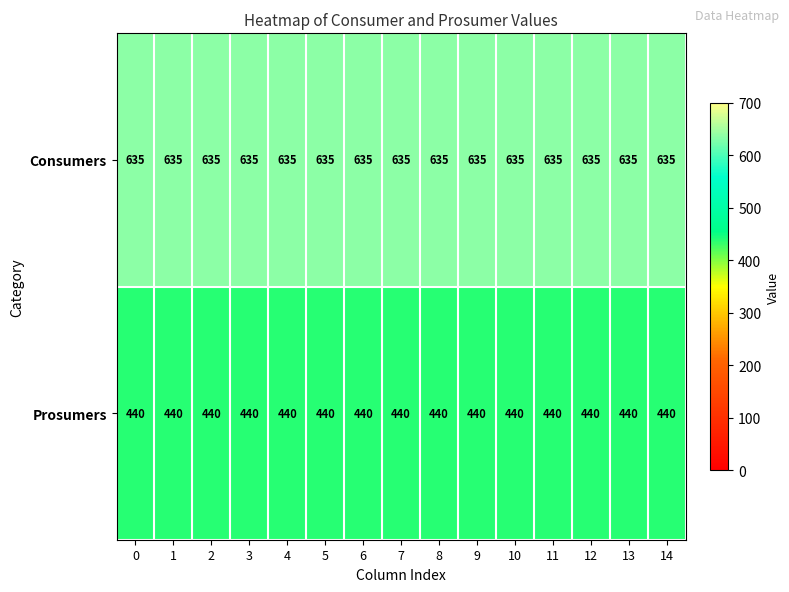

The value of Prosumers at 7 is 161. True or false?

False